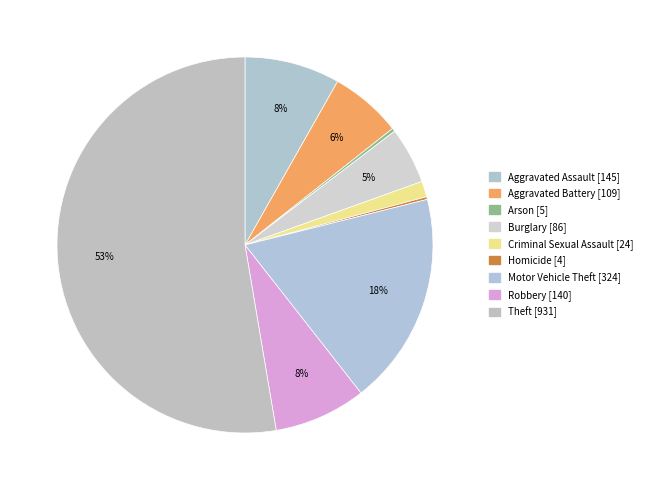

Is there a majority slice in this chart?

Yes